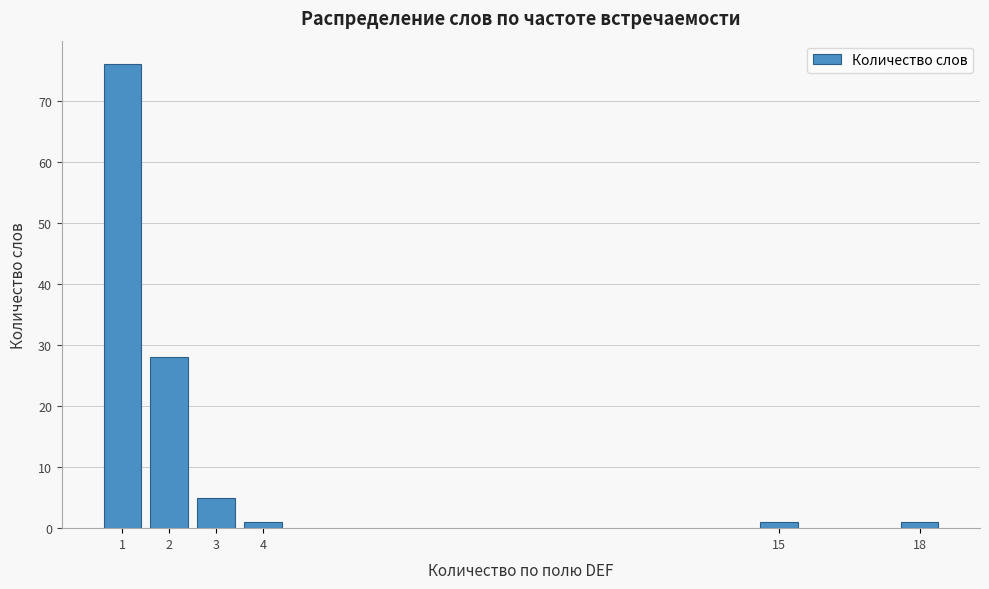

Reading right to left, transcribe all the data shown in this chart.

1	1	1	5	28	76